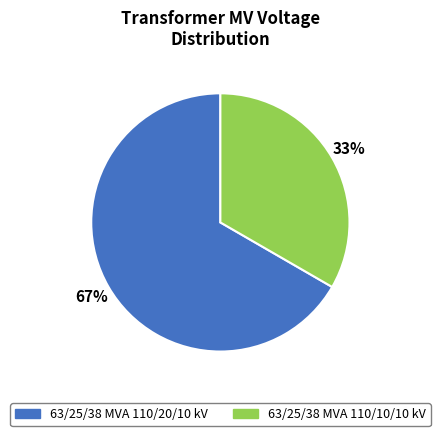

Which slice is the largest?

63/25/38 MVA 110/20/10 kV